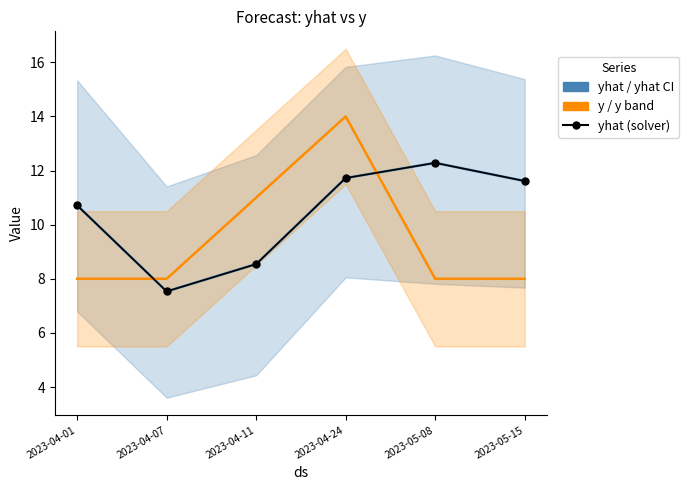

What is the sum of the yhat values at 2023-04-24 and 2023-04-11?

20.3